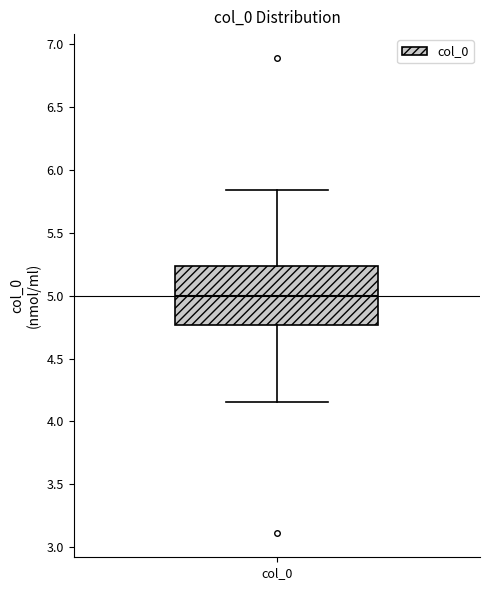

Where does the median line of the box for col_0 sit on the y-axis? The values are not printed on the chart, so give them approximately, as read against the axis.

5.00